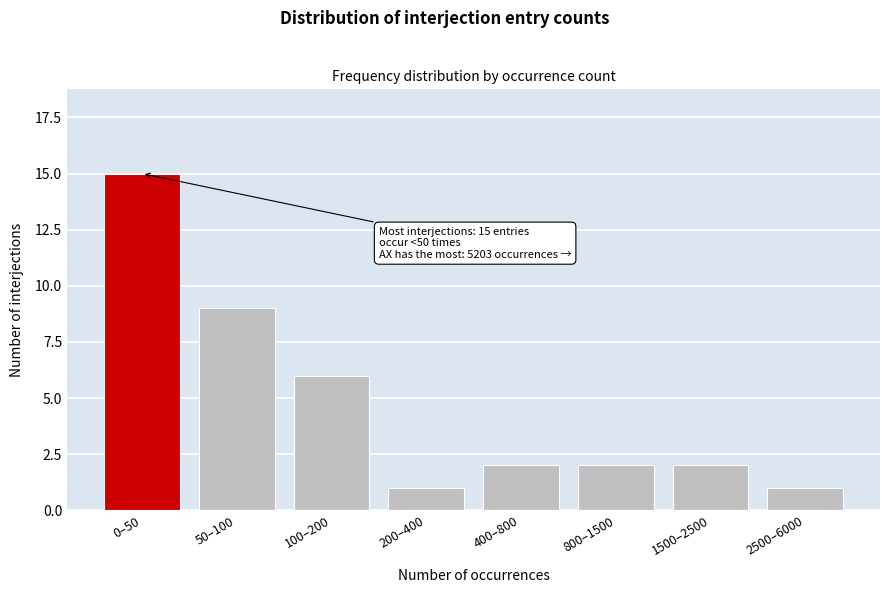

Reading left to right, extract all data points from this chart.

0–50=15	50–100=9	100–200=6	200–400=1	400–800=2	800–1500=2	1500–2500=2	2500–6000=1